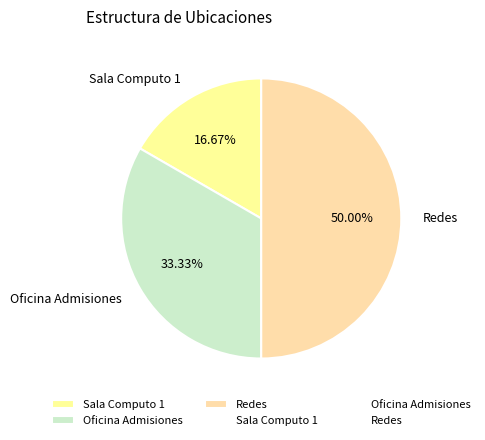

Rank the categories by value from highest to lowest.

Redes, Oficina Admisiones, Sala Computo 1